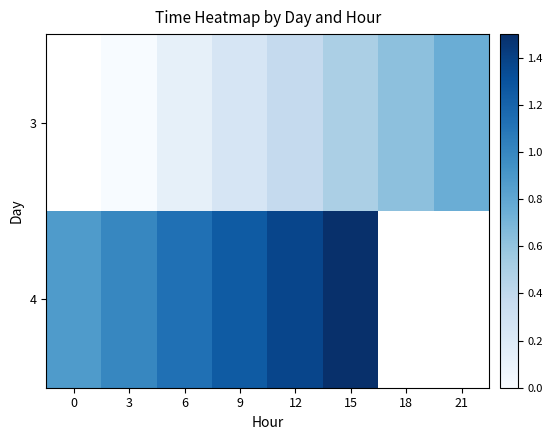

Is the value of 4 at 18 greater than the value of 3 at 18?

No